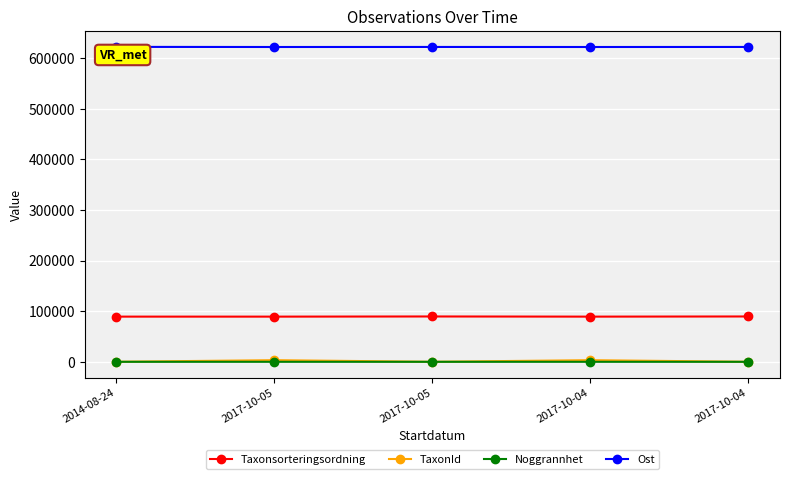

Reading left to right, transcribe all the data shown in this chart.

Taxonsorteringsordning: 2014-08-24=89338.0	2017-10-05=89317.0	2017-10-05=89633.0	2017-10-04=89317.0	2017-10-04=89633.0
TaxonId: 2014-08-24=112.0	2017-10-05=3242.0	2017-10-05=65.0	2017-10-04=3242.0	2017-10-04=65.0
Noggrannhet: 2014-08-24=10.0	2017-10-05=10.0	2017-10-05=10.0	2017-10-04=5.0	2017-10-04=5.0
Ost: 2014-08-24=622582.9	2017-10-05=622342.7	2017-10-05=622438.9	2017-10-04=622346.2	2017-10-04=622436.0